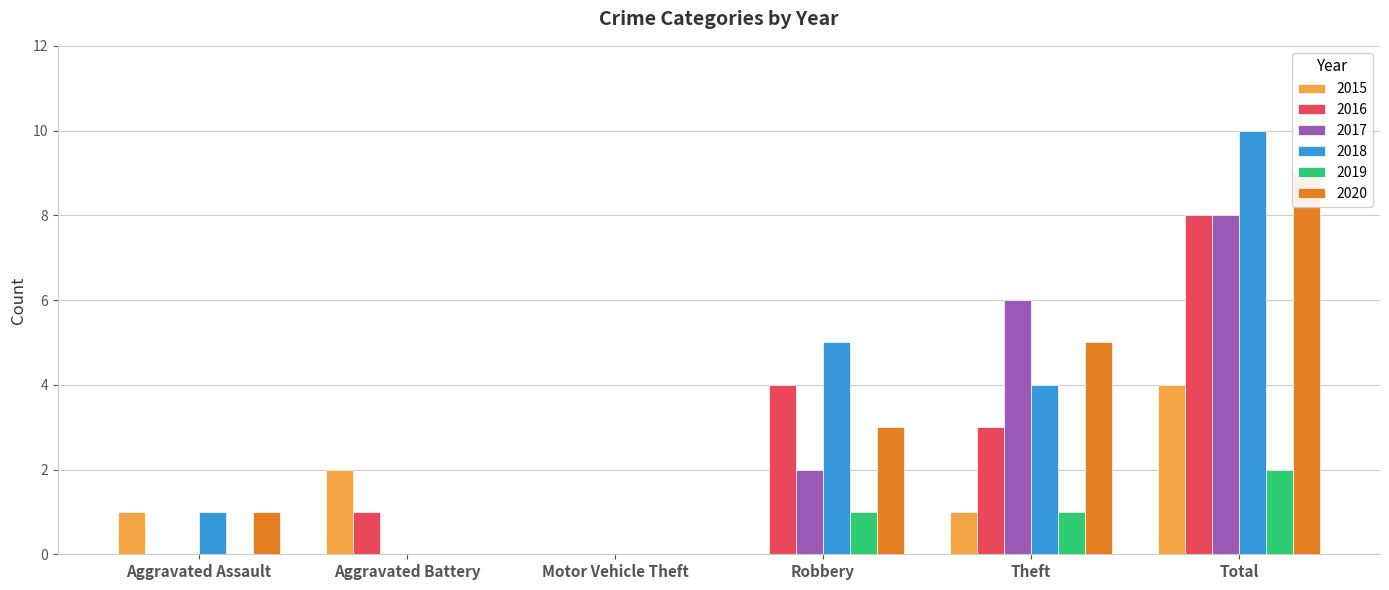

Is it true that 2016 equals 6 at Robbery?

False